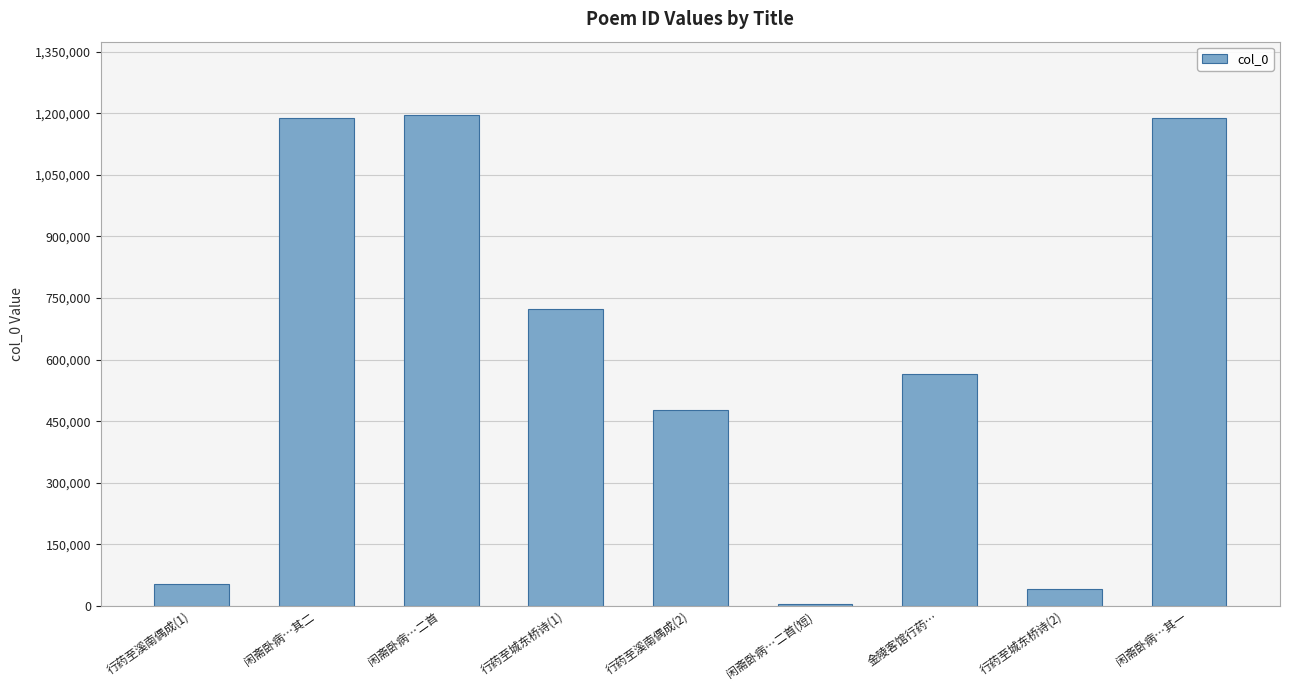

What is the sum of the values at 闲斋卧病…其二 and 闲斋卧病…二首?

2383311